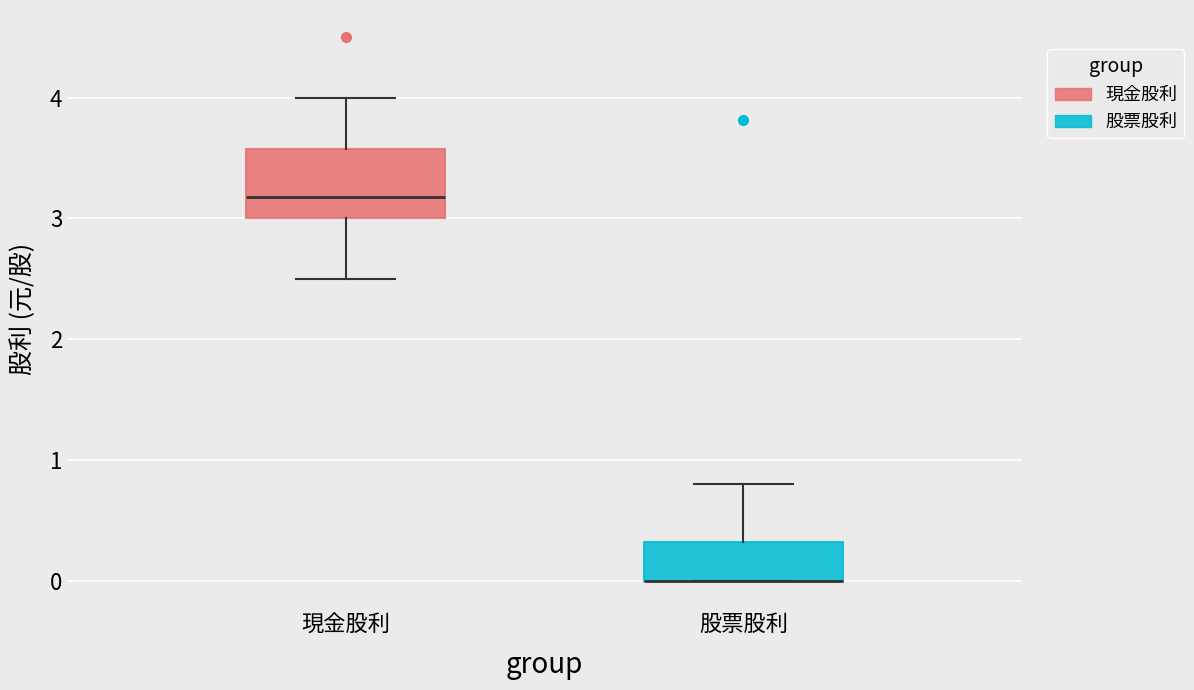

Reading left to right, read every box against the y-axis: the position of its median line, the range the box covers, and the ends of its whiskers. The values are not printed on the chart, so give them approximately, as read against the axis.

現金股利: median 3.2, box 3.0 to 3.6, whiskers 2.5 to 4.0
股票股利: median 0.0 (drawn on the box's lower edge), box 0.0 to 0.3, whiskers 0.0 to 0.8